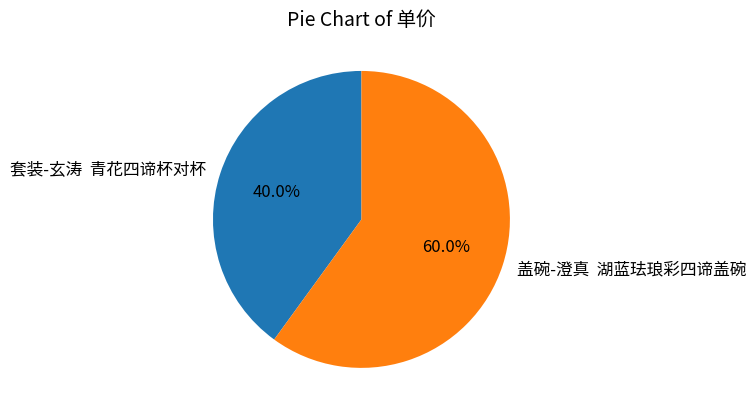

Between 套装-玄涛 青花四谛杯对杯 and 盖碗-澄真 湖蓝珐琅彩四谛盖碗, which is larger?

盖碗-澄真 湖蓝珐琅彩四谛盖碗